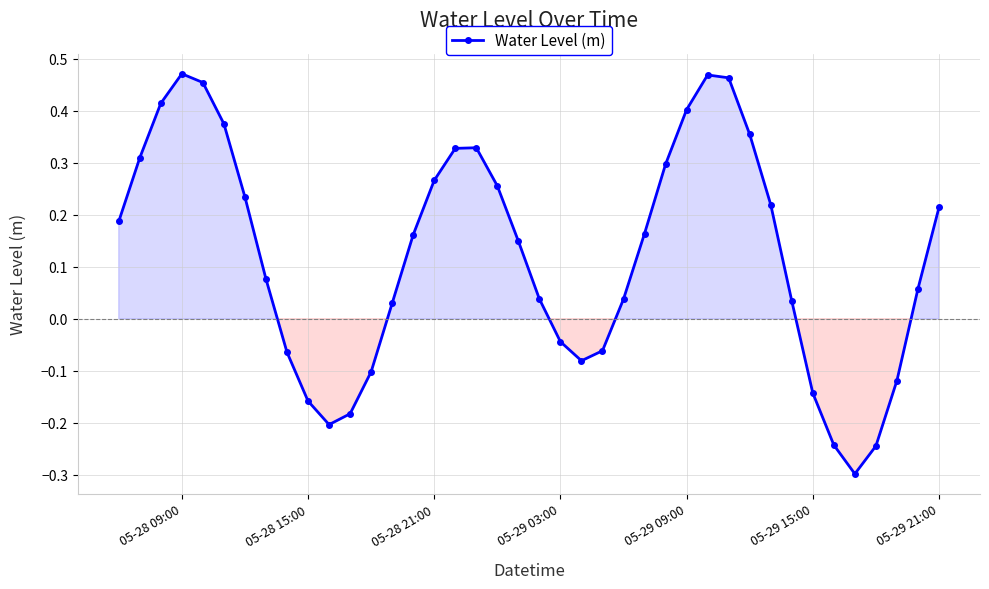

What is the minimum value shown in the chart?

-0.3